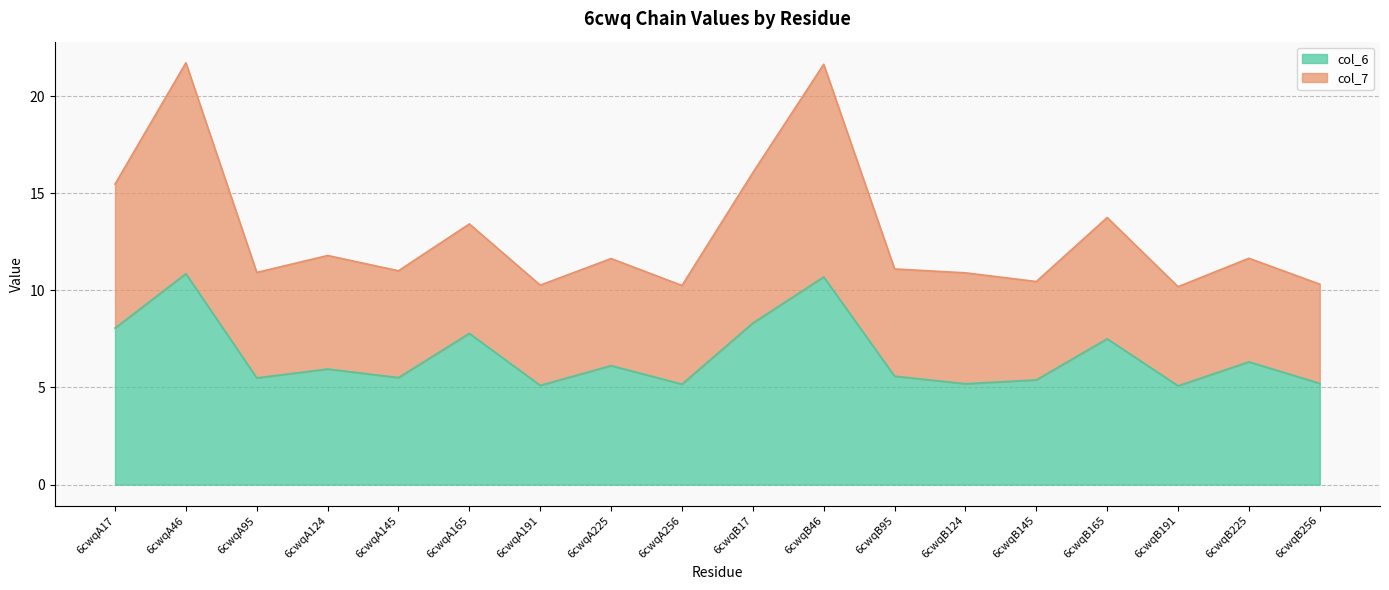

True or false: col_6 and col_7 intersect in this chart.

False